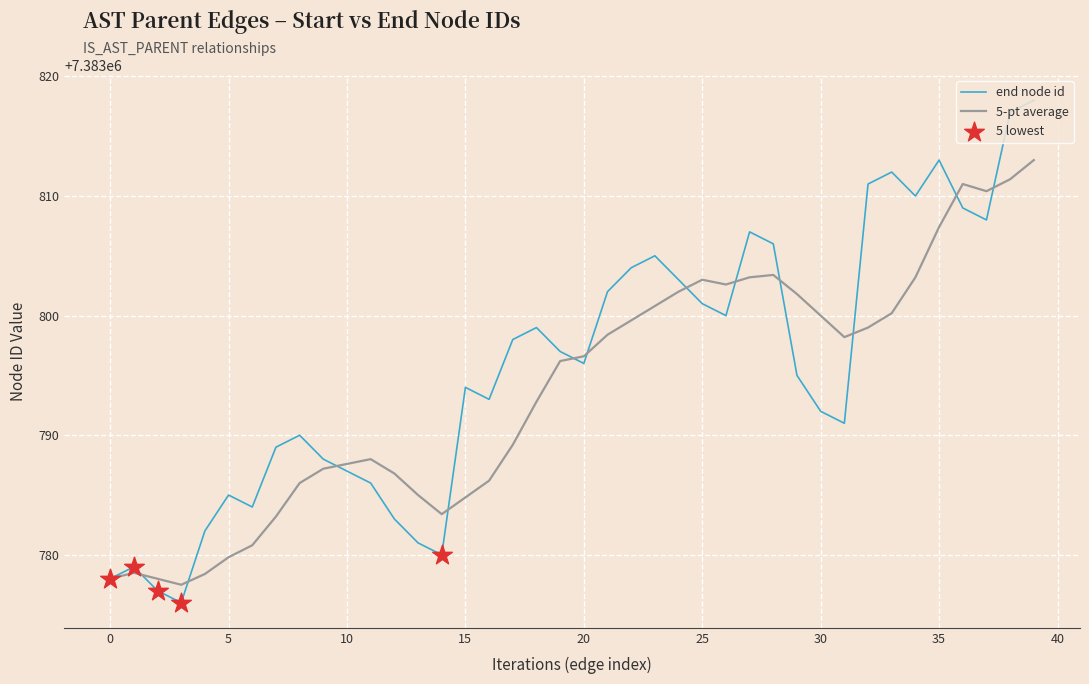

Which series has the widest spread of values?

end node id